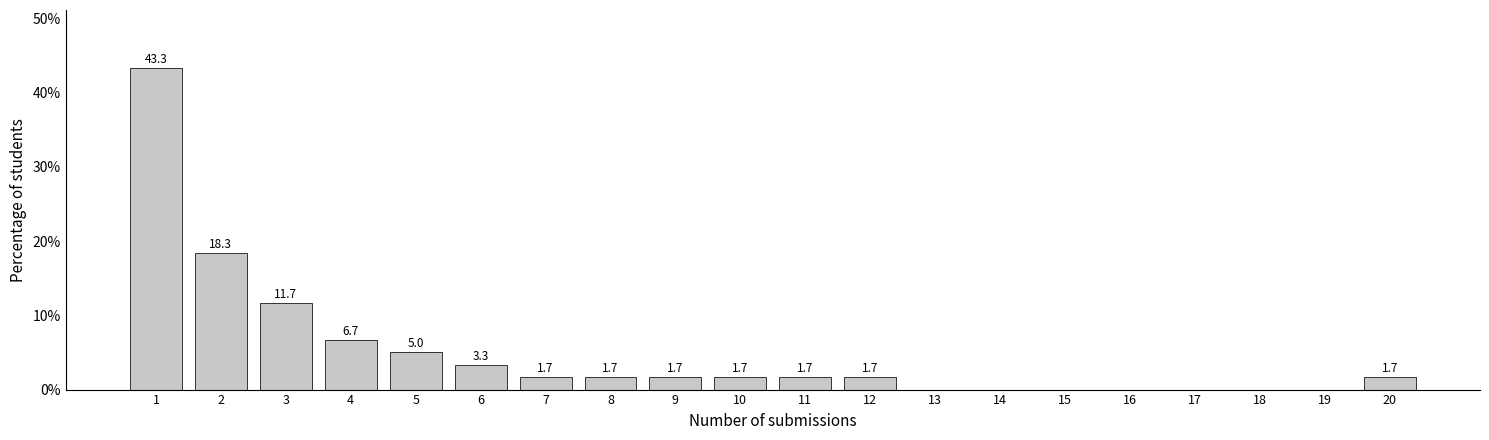

Reading left to right, transcribe all the data shown in this chart.

1=43.3	2=18.3	3=11.7	4=6.7	5=5.0	6=3.3	7=1.7	8=1.7	9=1.7	10=1.7	11=1.7	12=1.7	13=0.0	14=0.0	15=0.0	16=0.0	17=0.0	18=0.0	19=0.0	20=1.7